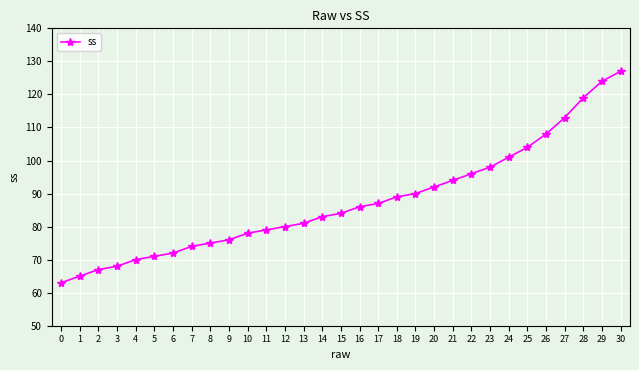

Read the value at 10.

78